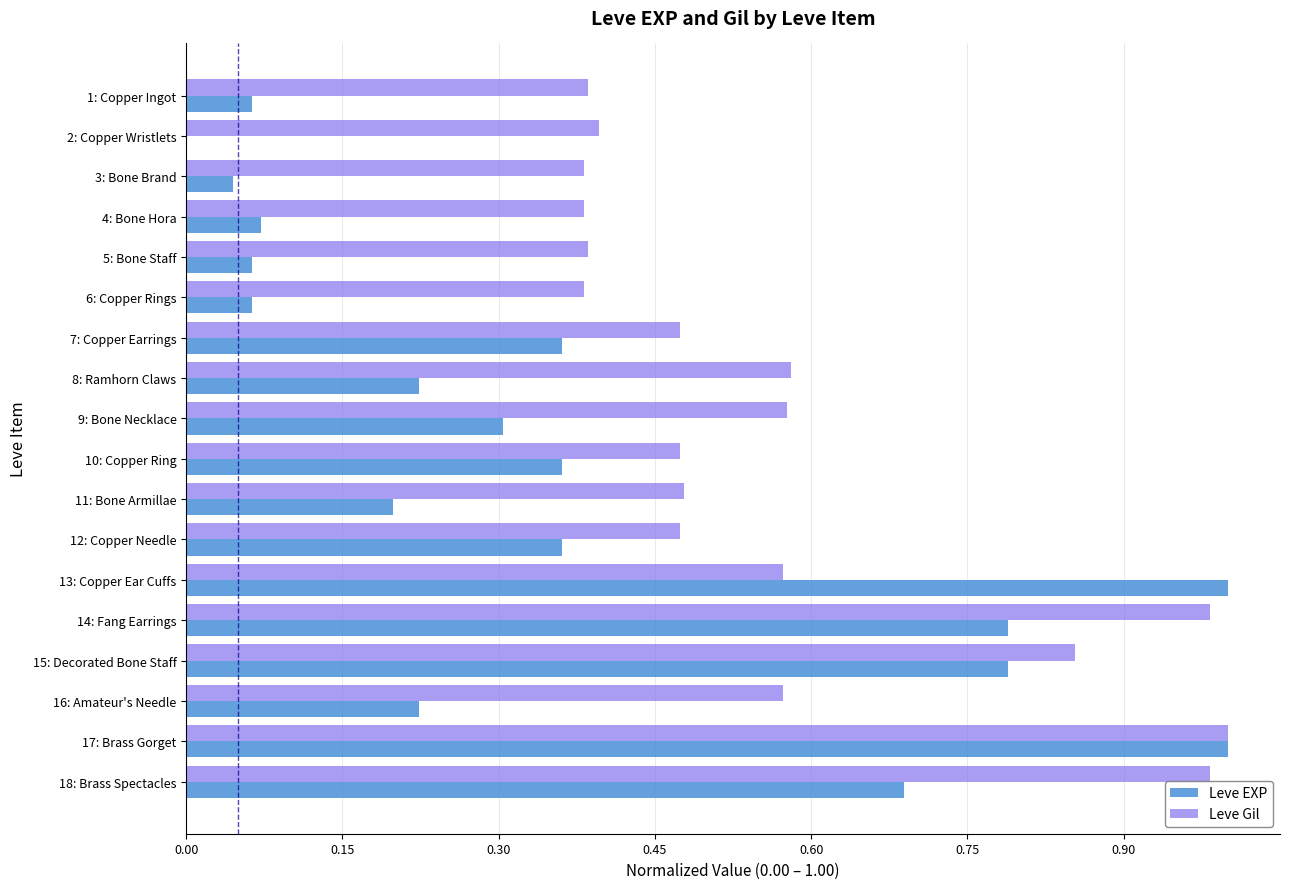

At which category is the sum across all series the highest?

17: Brass Gorget